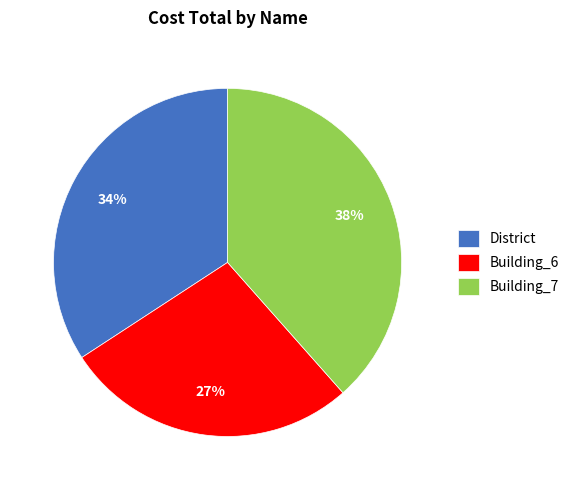

Do District and Building_6 together represent more than half of the pie?

Yes